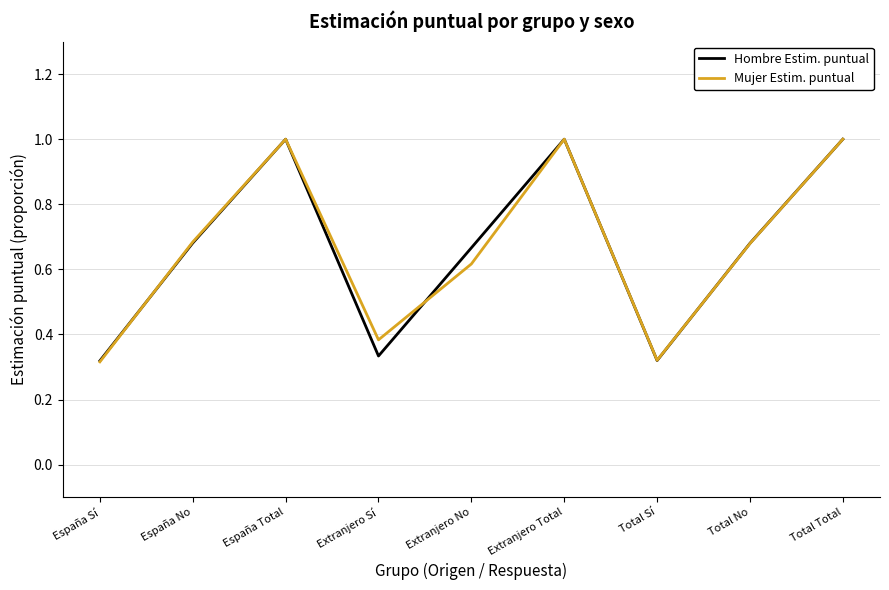

Is the value of Mujer Estim. puntual at Extranjero Sí greater than the value of Hombre Estim. puntual at España Total?

No